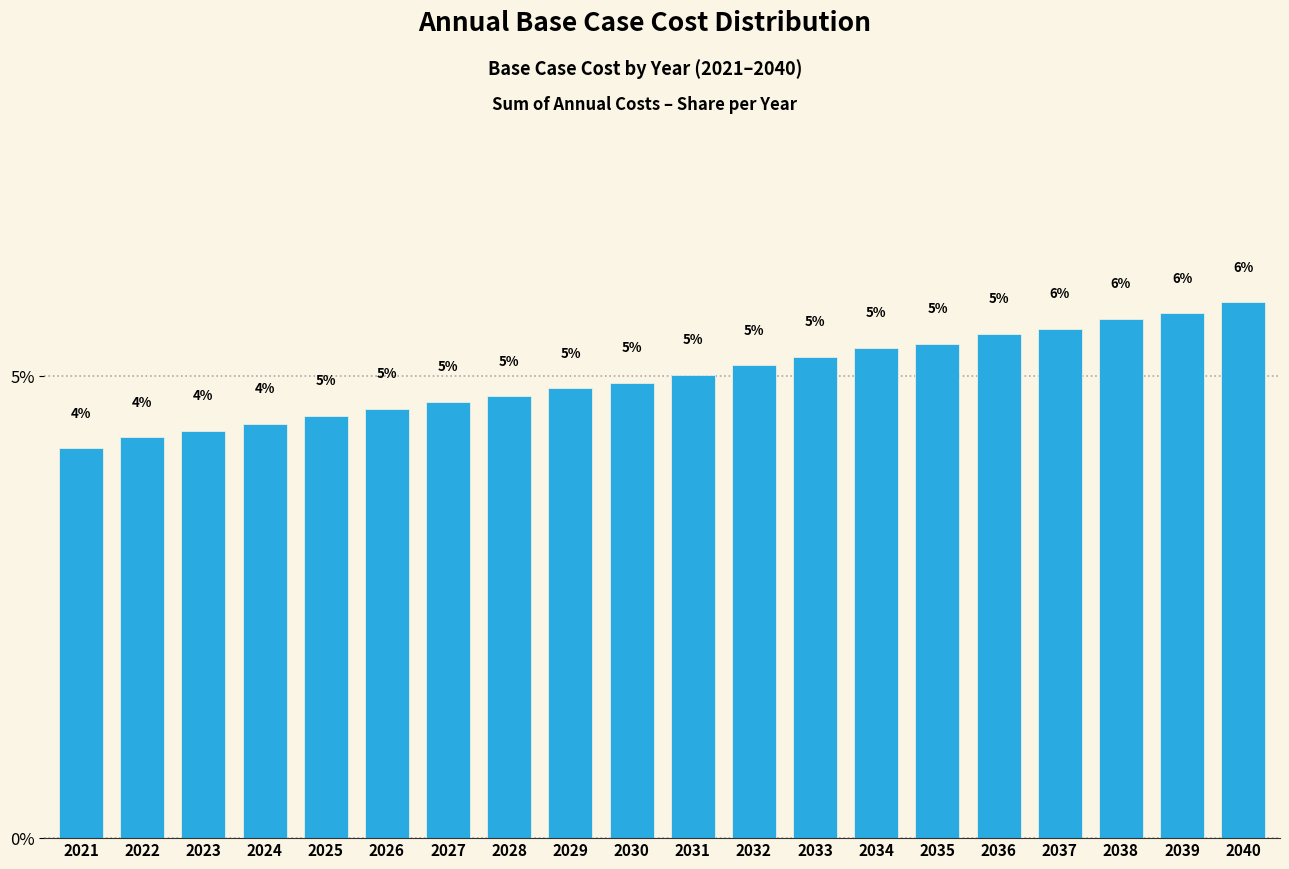

What is the value of the 19th bar from the left?

5.7